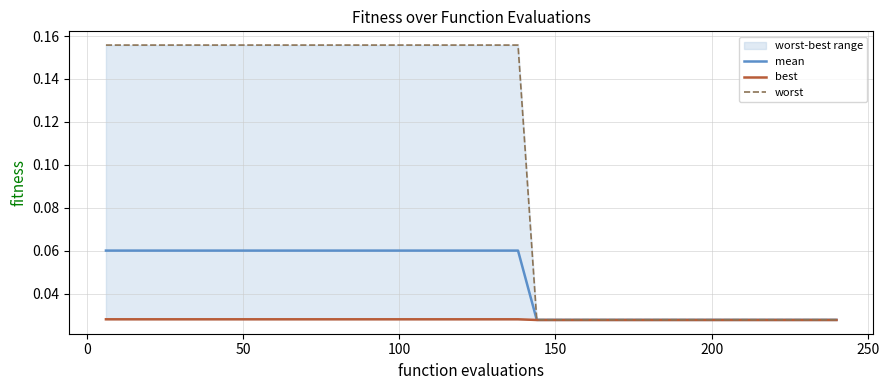

True or false: mean and worst intersect in this chart.

False